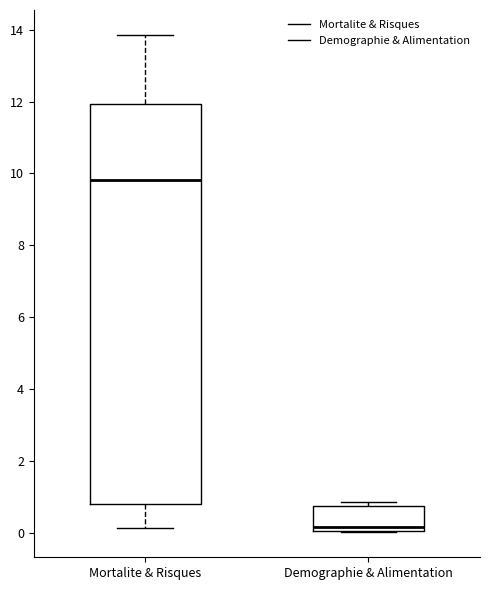

Which box is the tallest, from its lower edge to its upper edge?

Mortalite & Risques